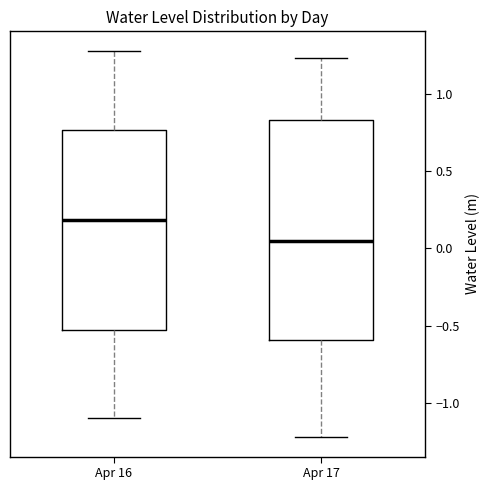

Which box's median line is the highest?

Apr 16